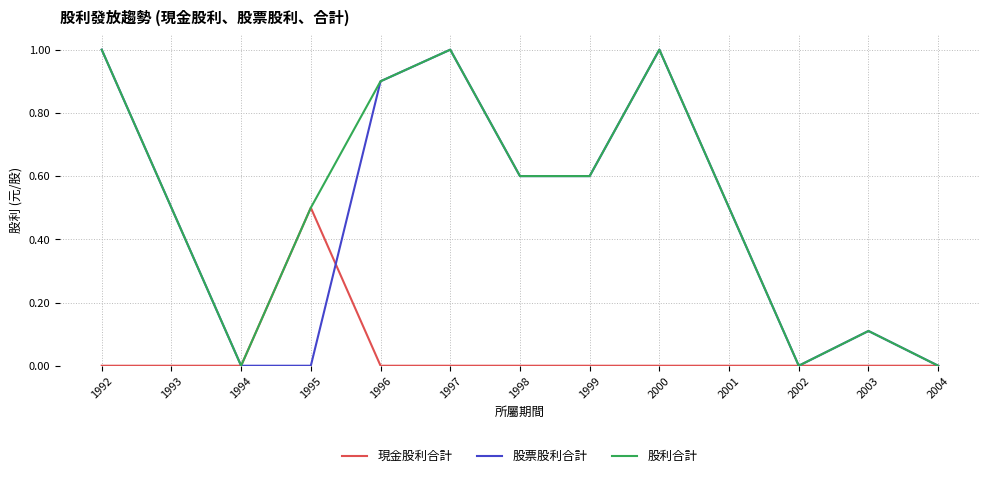

Is the value of 現金股利合計 at 1998 greater than the value of 股票股利合計 at 1998?

No